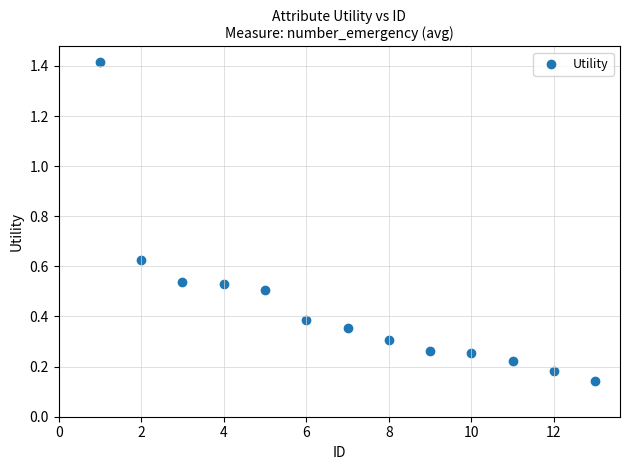

Count the number of points in this scatter plot.

13